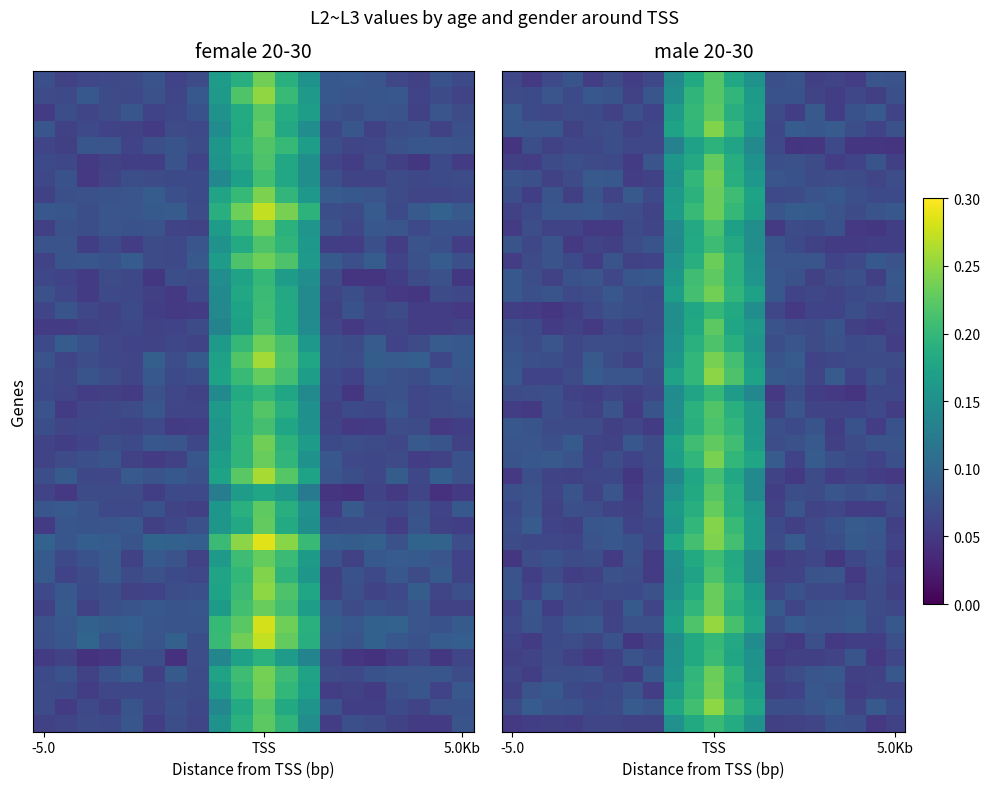

At which category does the chart reach its peak across all series?

TSS